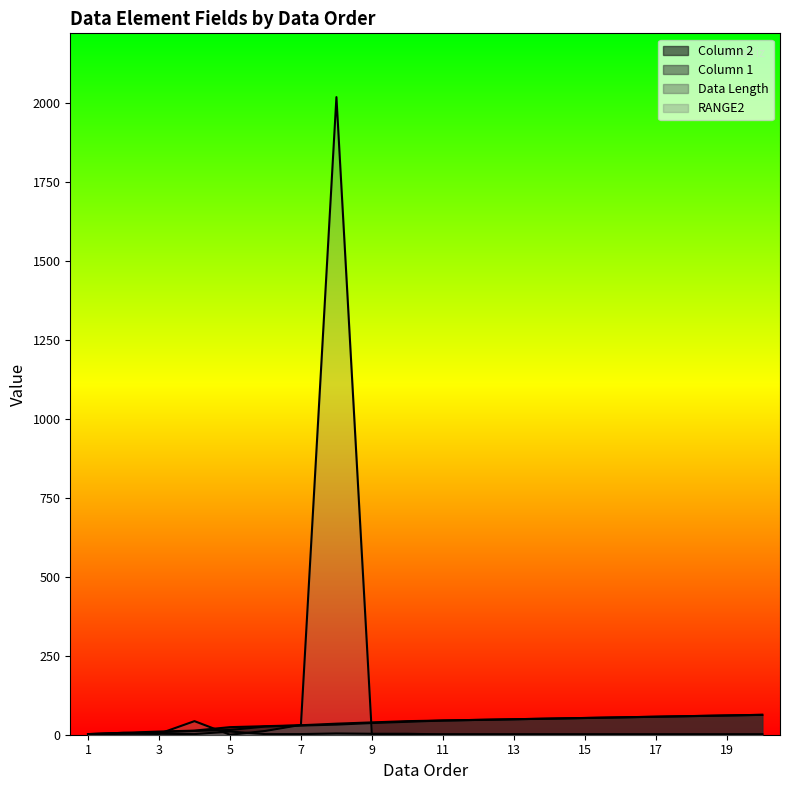

Which series has the largest range (max minus min)?

RANGE2